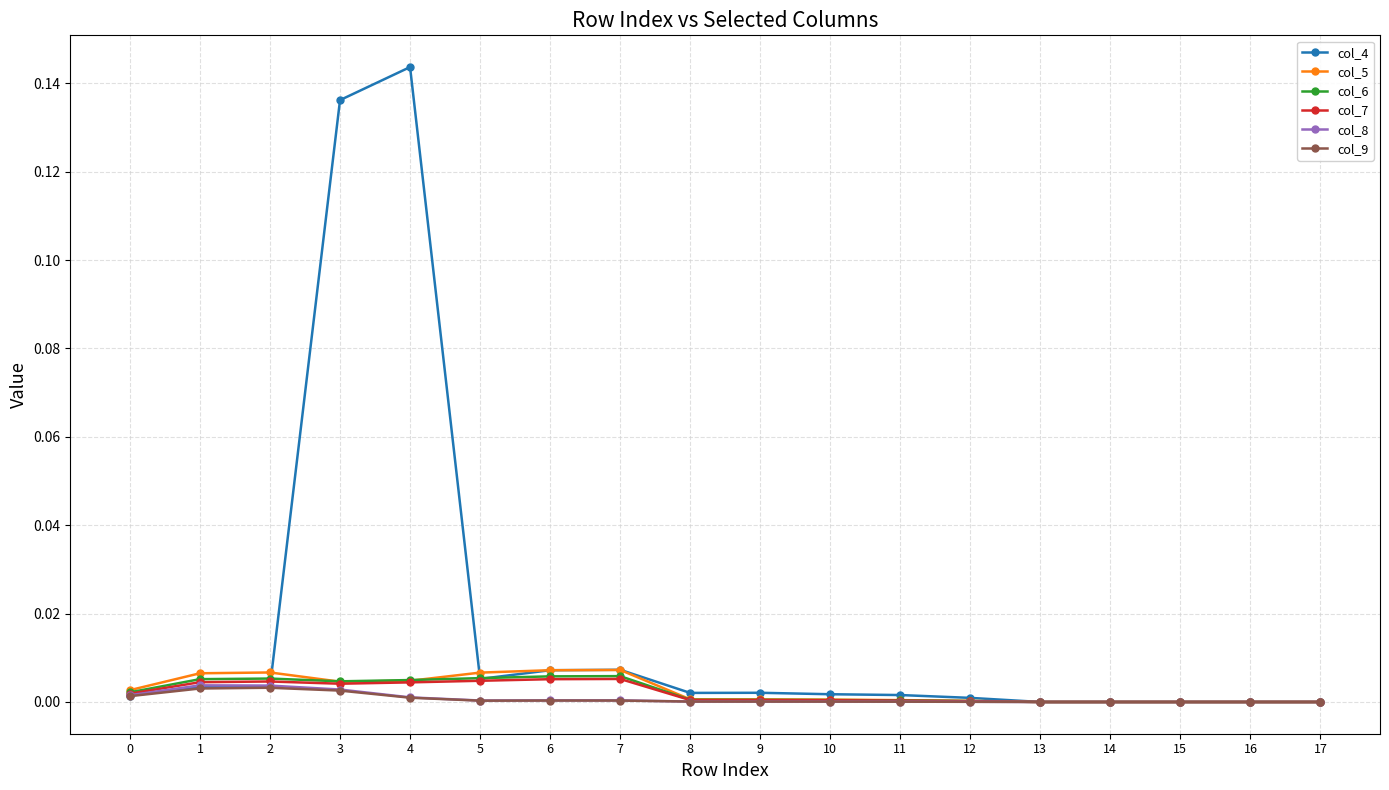

Is it true that col_8 equals 0.0 at 12?

True